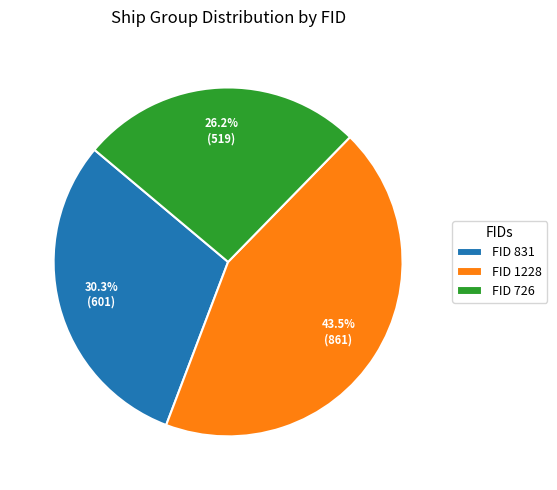

Is there any slice that represents more than half of the pie?

No